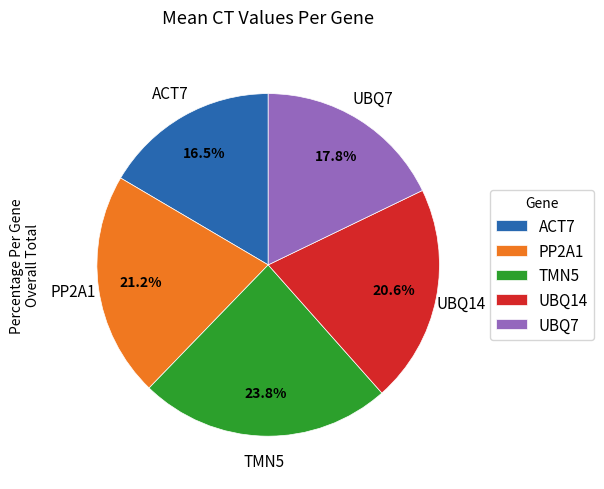

What is the ratio of the value at UBQ7 to the value at PP2A1?

0.8